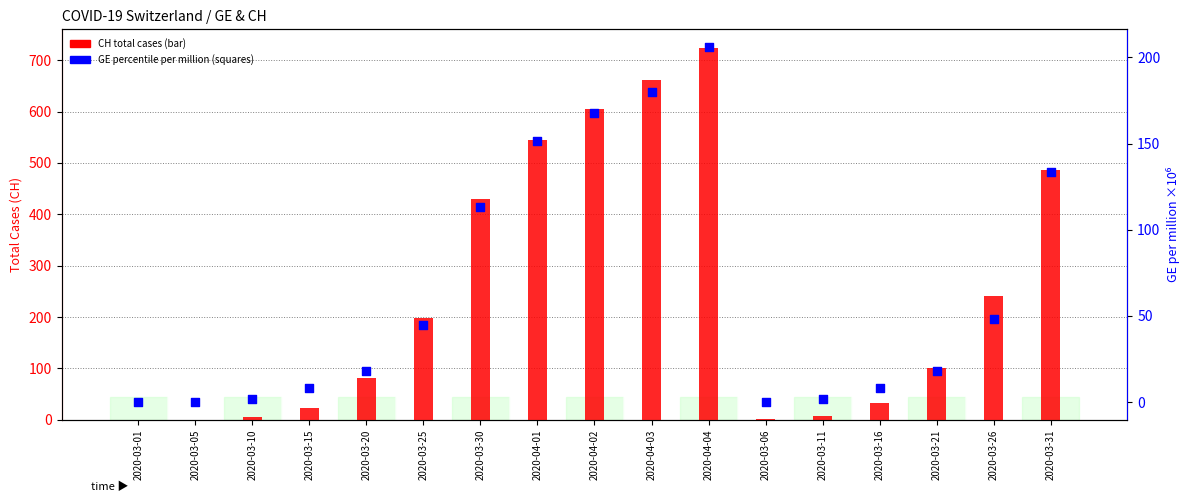

At which category is the sum across all series the highest?

2020-04-04